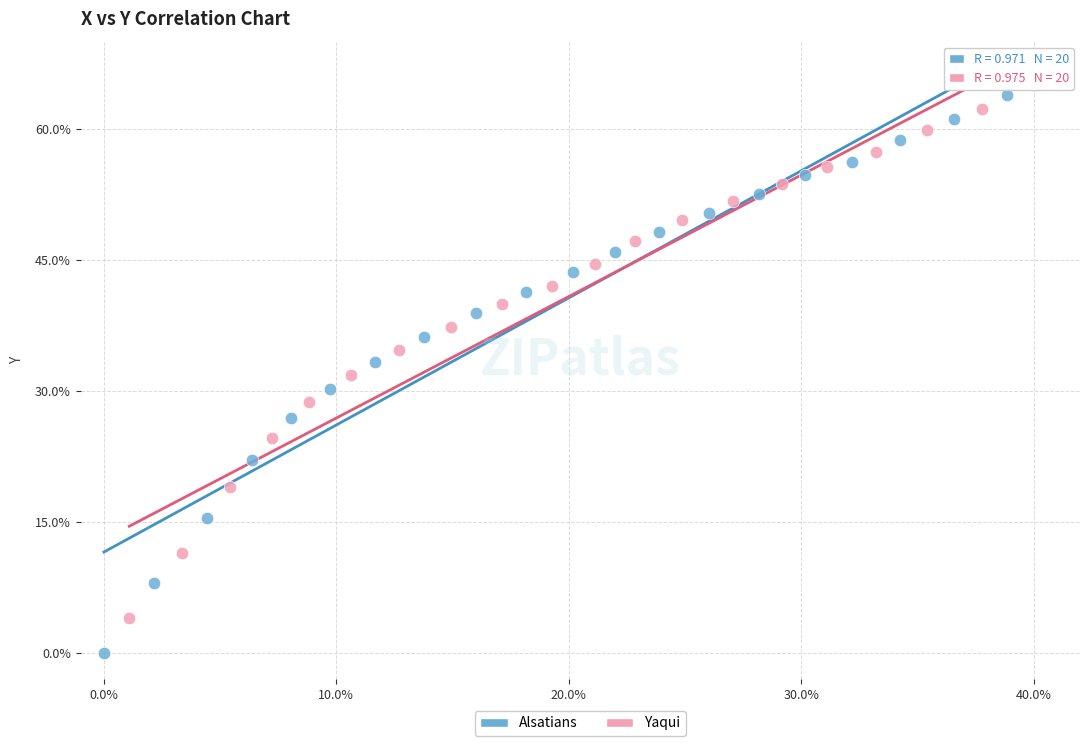

What are all the series names shown in the legend?

Alsatians, Yaqui